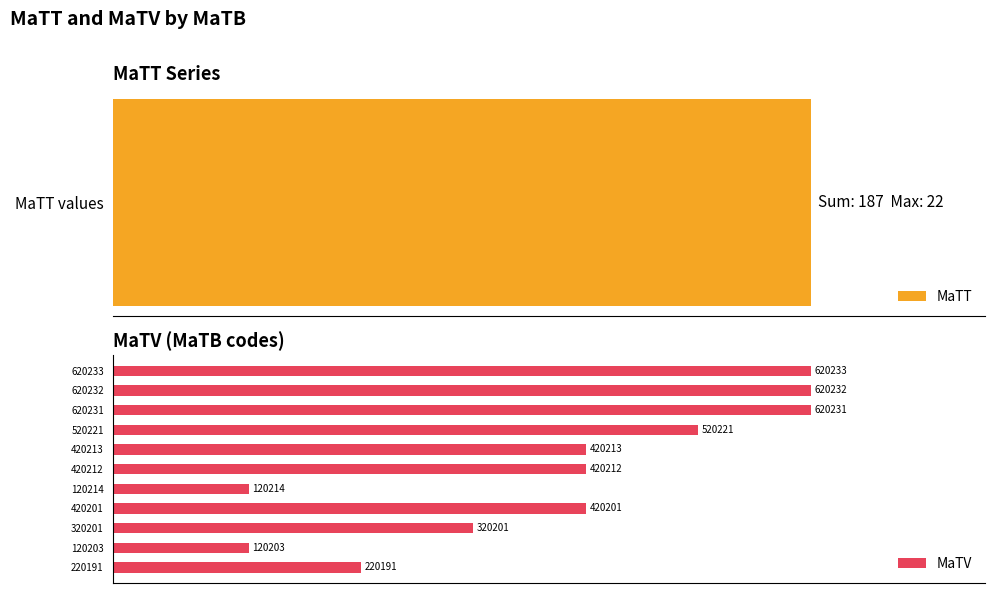

What is the difference between the maximum and minimum values in the MaTV series?

500030